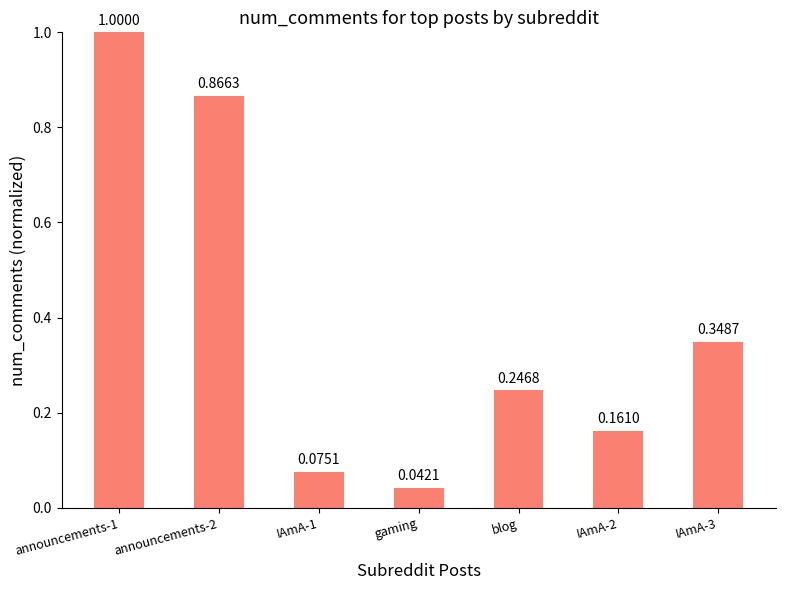

What is the greatest value displayed?

1.0